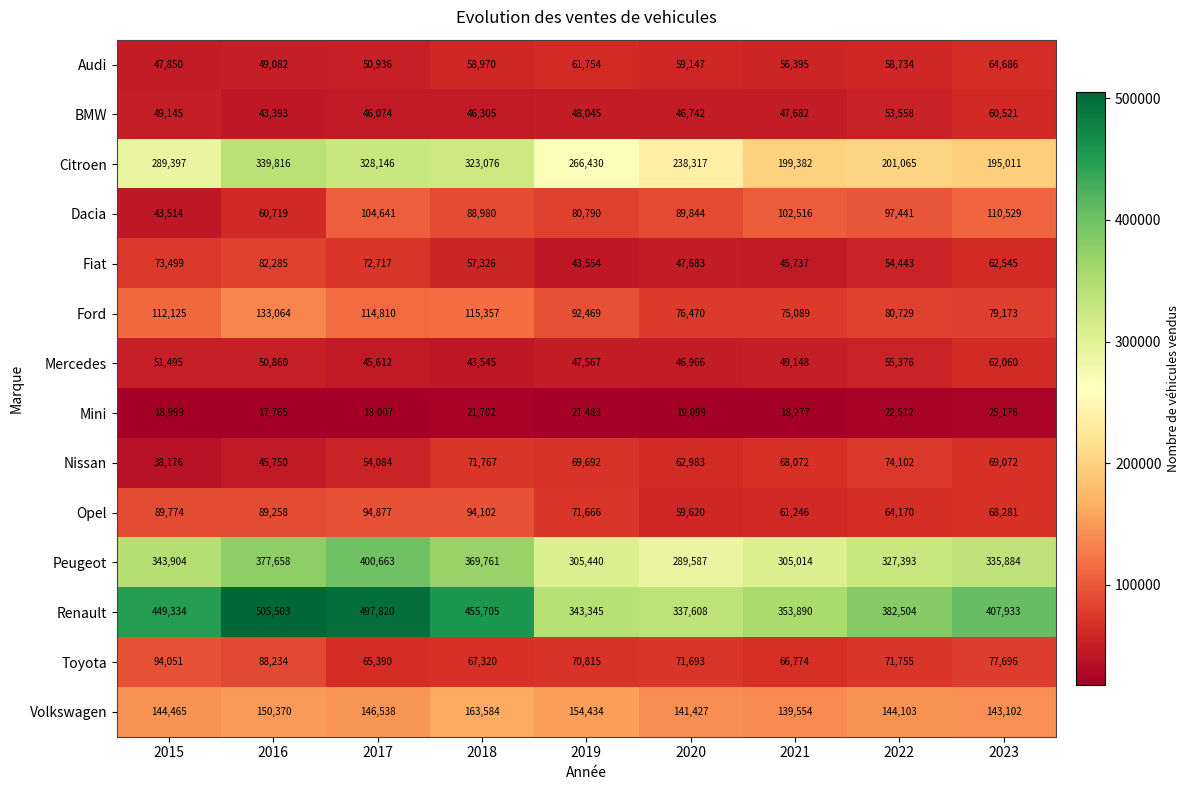

What is the difference between the highest and lowest values at 2017?

479813